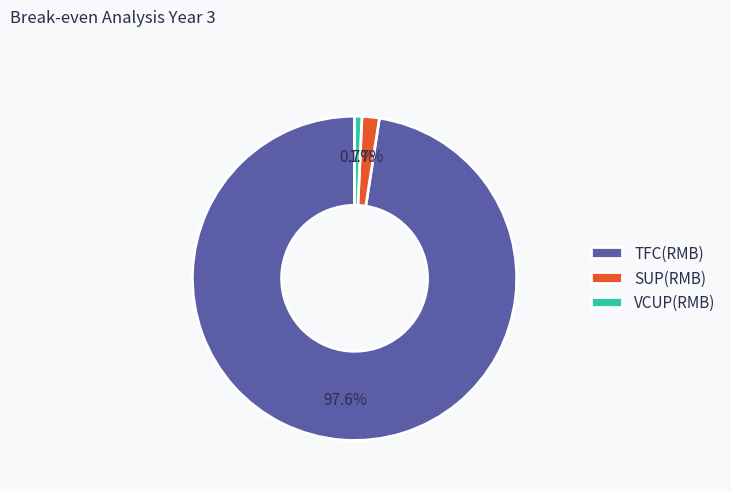

The VCUP(RMB) slice represents 1% of the pie. True or false?

True